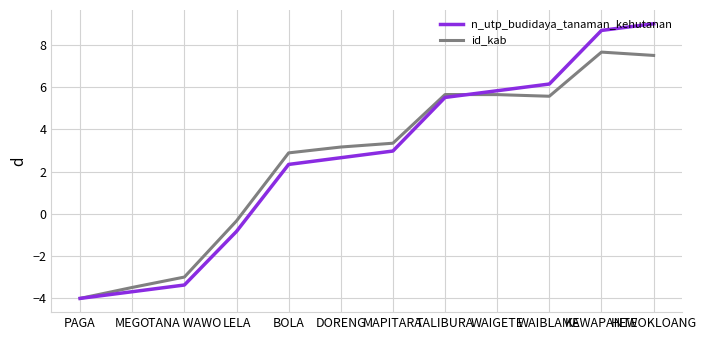

What position from the right is TALIBURA?

5